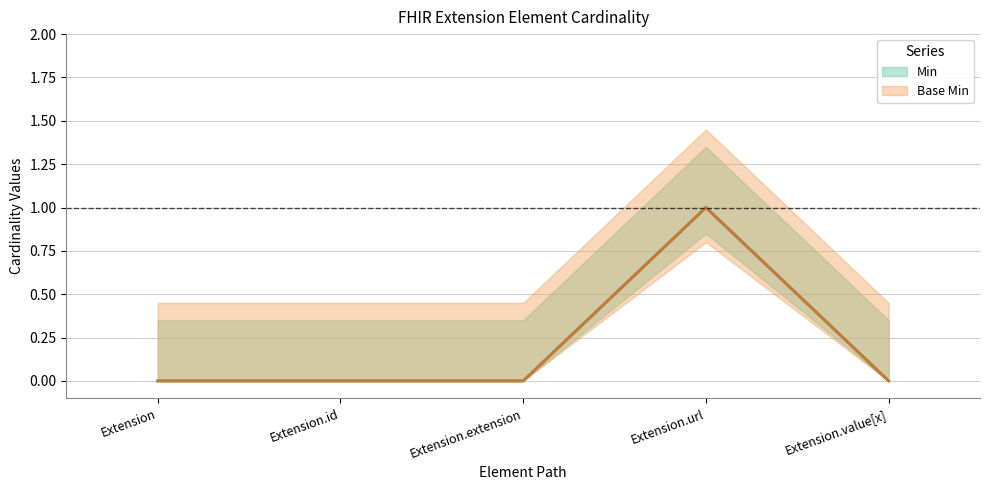

Rank the series at Extension.url from highest to lowest value.

Min, Base Min